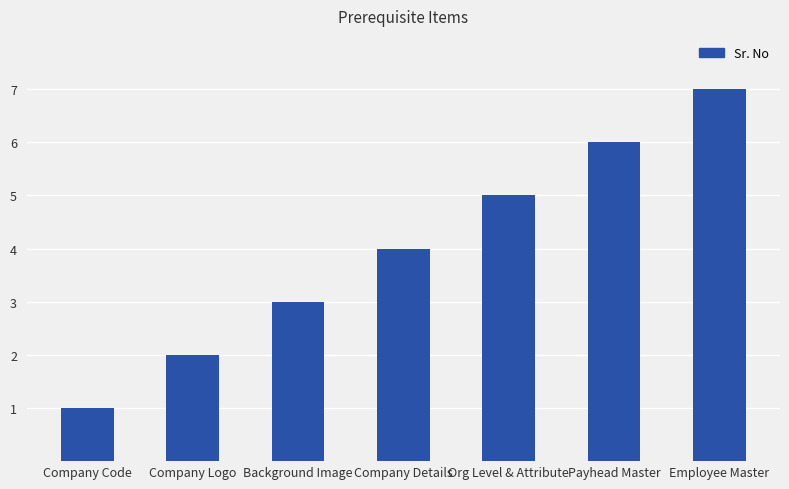

What is the ratio of the value at Org Level & Attribute to the value at Employee Master?

0.7